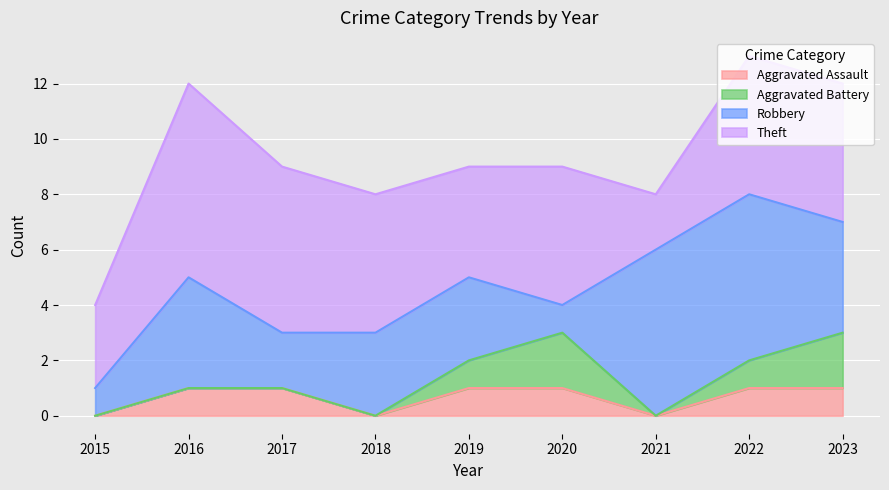

Reading right to left, transcribe all the data shown in this chart.

Aggravated Assault: 1	1	0	1	1	0	1	1	0
Aggravated Battery: 2	1	0	2	1	0	0	0	0
Robbery: 4	6	6	1	3	3	2	4	1
Theft: 5	5	2	5	4	5	6	7	3